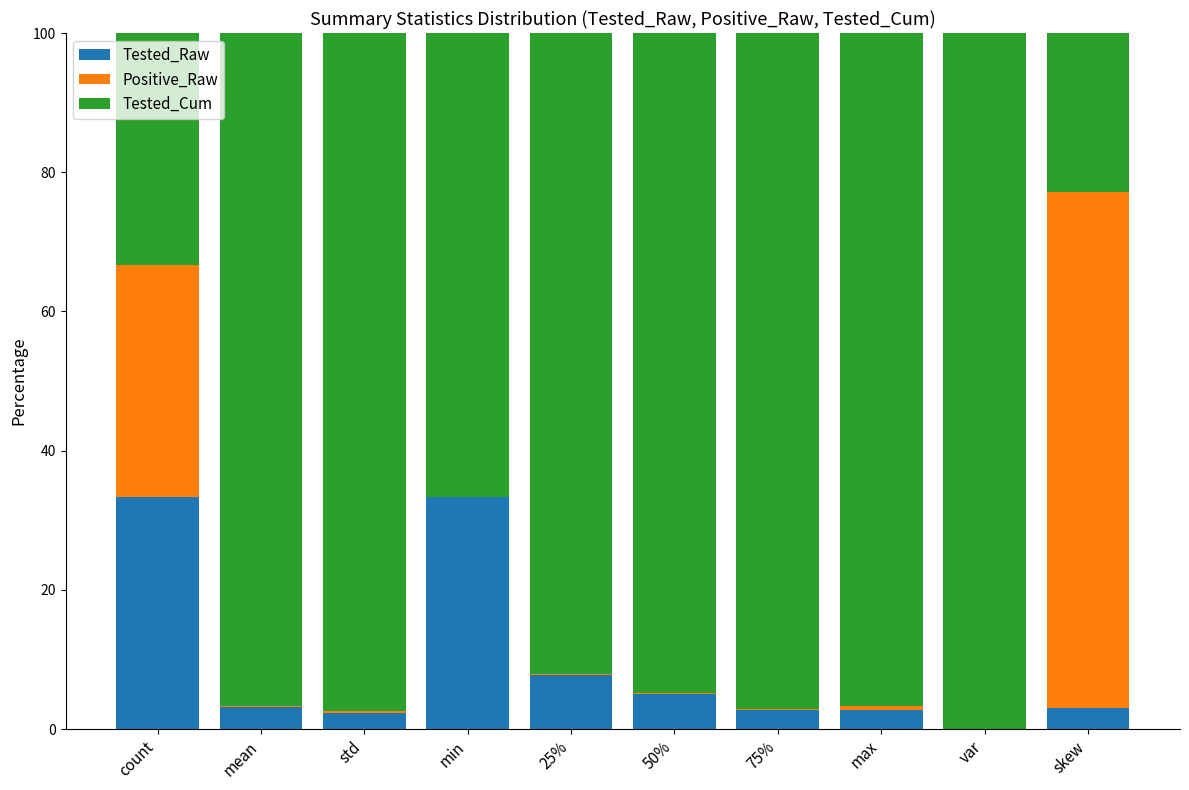

Count the number of categories in the chart.

10